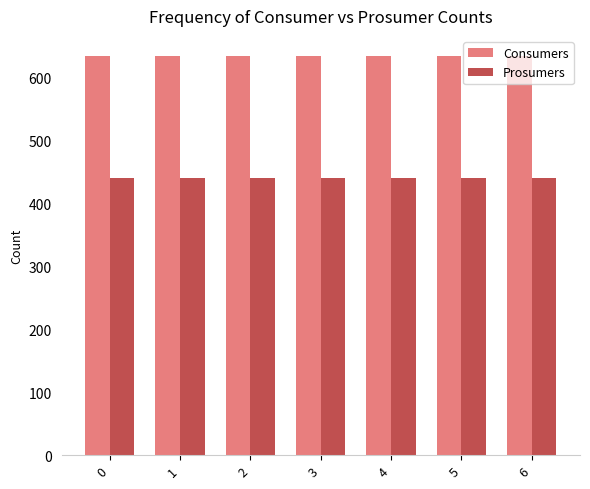

Read the Consumers value at 4.

635